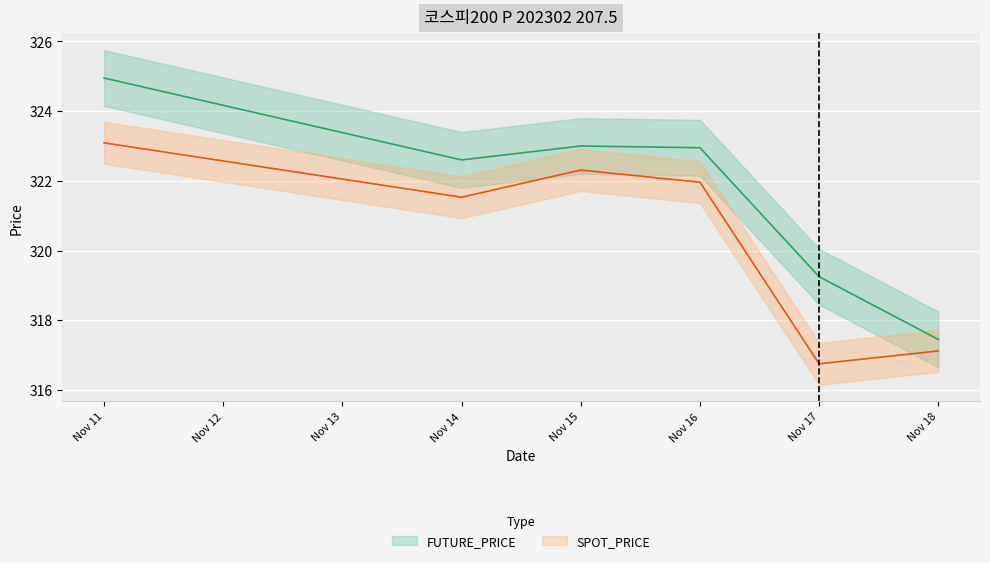

Reading left to right, extract all data points from this chart.

FUTURE_PRICE: 324.9	322.6	323.0	322.9	319.2	317.4
SPOT_PRICE: 323.1	321.5	322.3	322.0	316.8	317.1